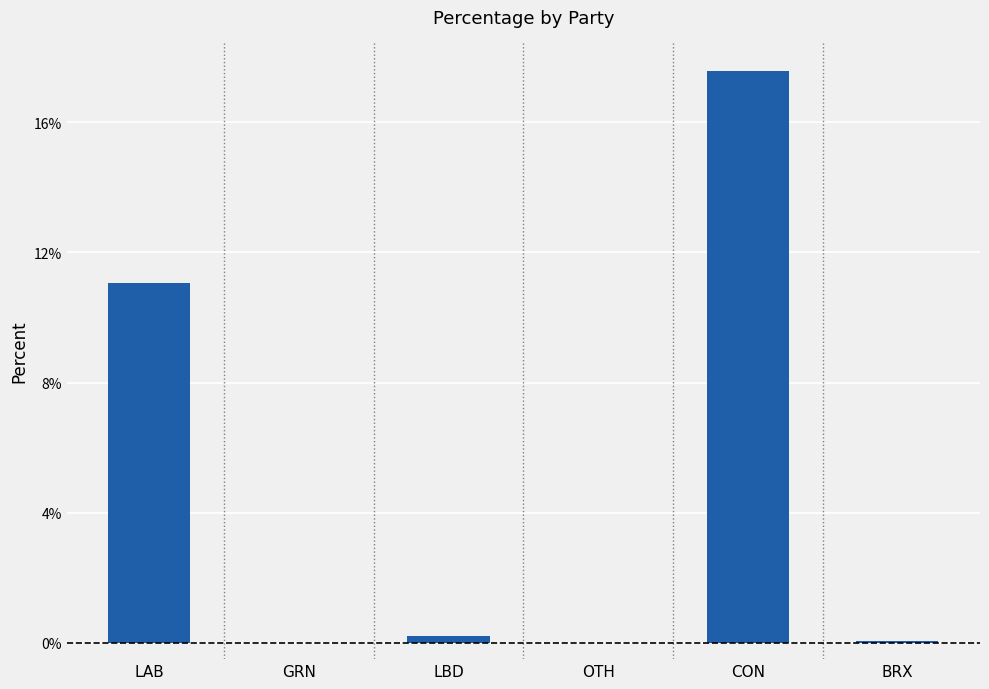

Count the number of categories in the chart.

6